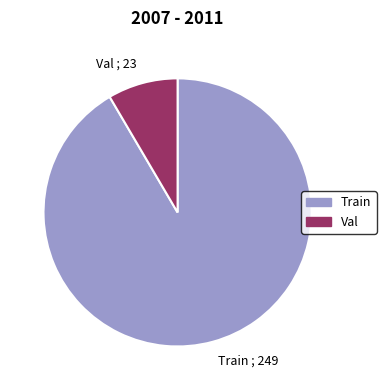

Approximately how many times larger is the value at Val compared to Train?

0.1